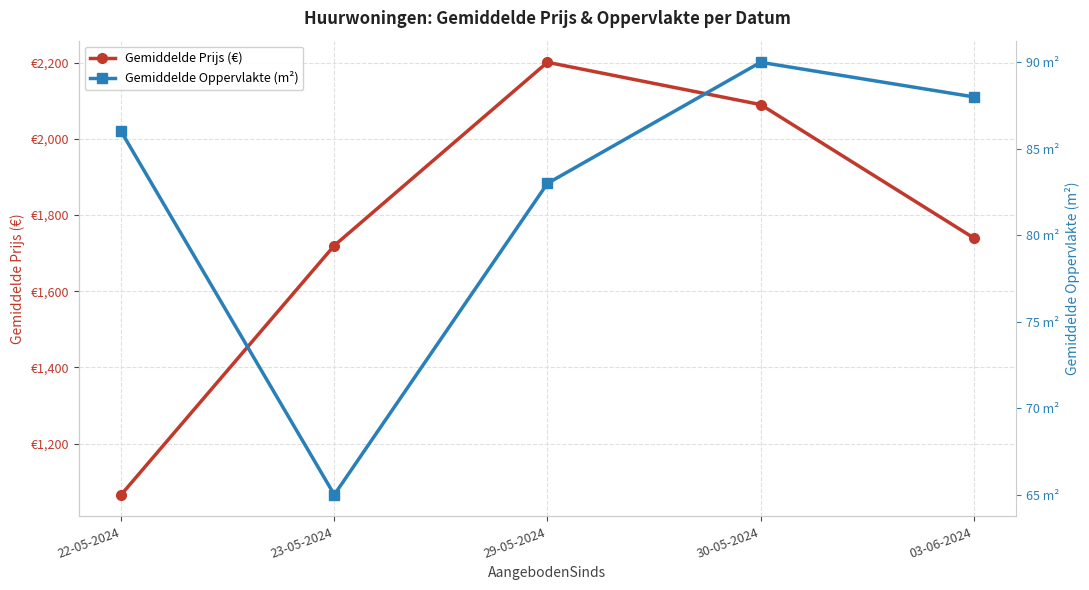

How many interior local peaks does the Gemiddelde Oppervlakte (m²) series have?

1